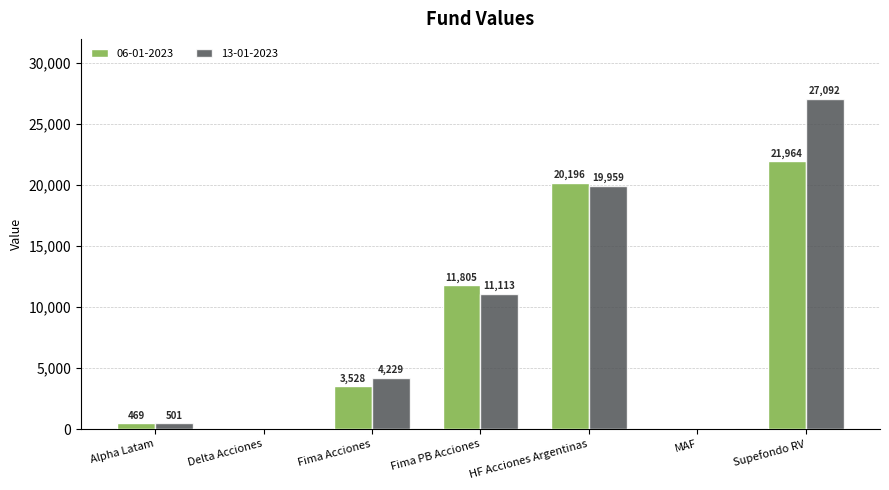

How many groups of bars are there?

7